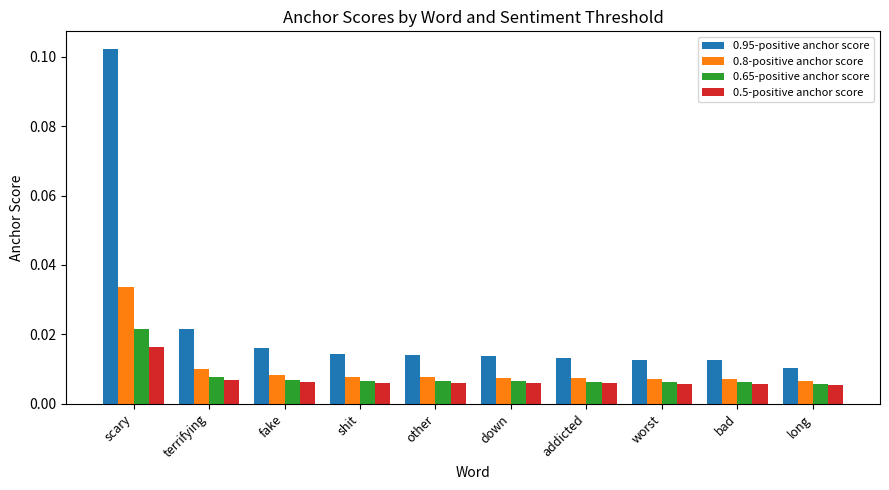

Rank the series by their maximum value, from lowest to highest.

0.5-positive anchor score, 0.65-positive anchor score, 0.8-positive anchor score, 0.95-positive anchor score